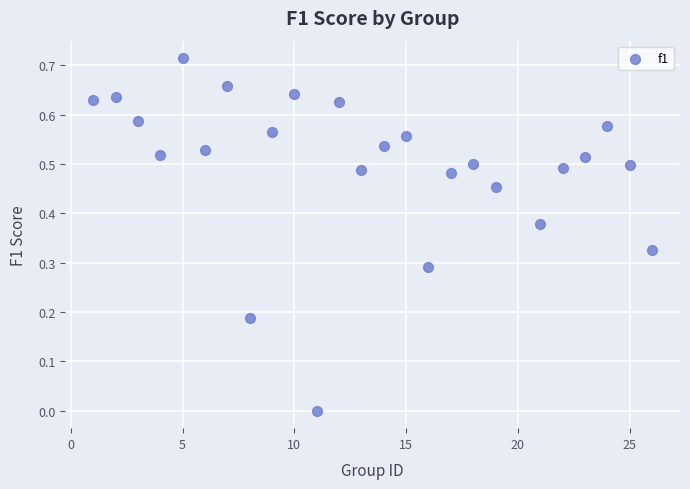

What is the range of X values (max minus min)?

25.0